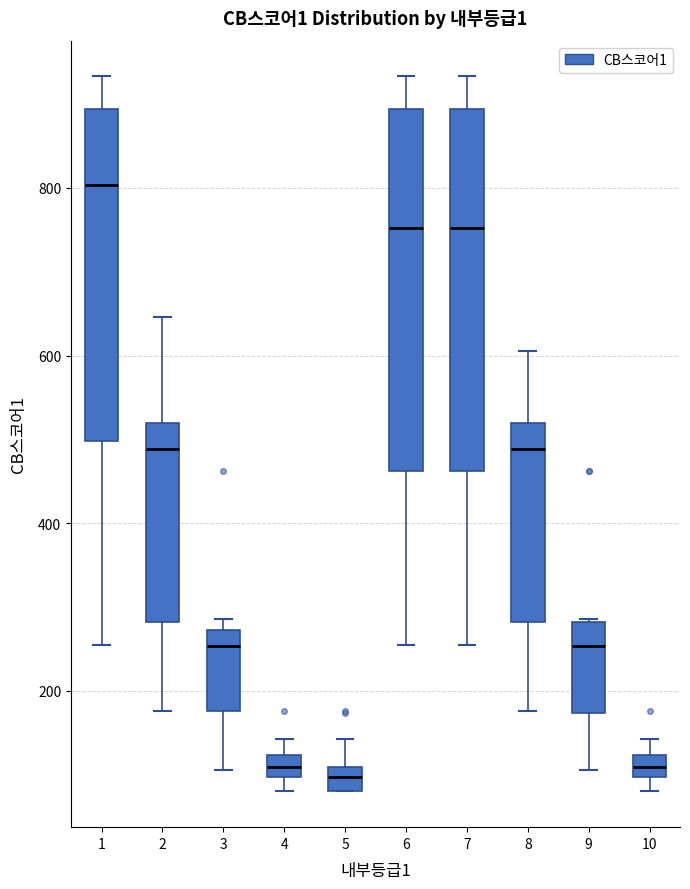

Where is the lower edge of the box at x = 8 on the y-axis? The values are not printed on the chart, so give them approximately, as read against the axis.

280